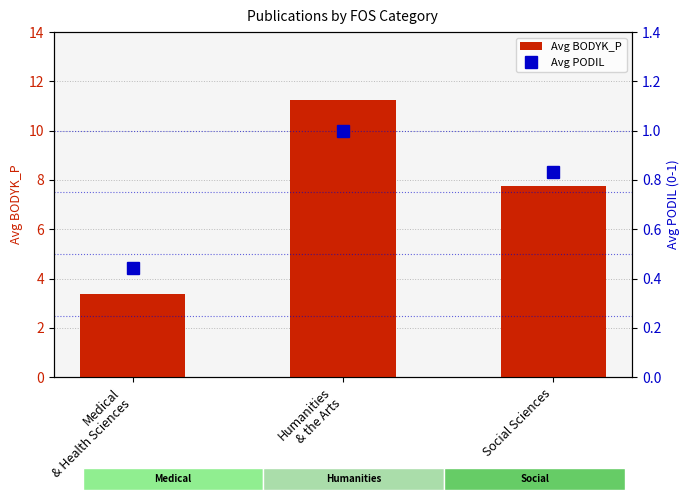

Reading left to right, transcribe all the data shown in this chart.

Avg BODYK_P: 3.4	11.3	7.7
Avg PODIL: 0.4	1.0	0.8